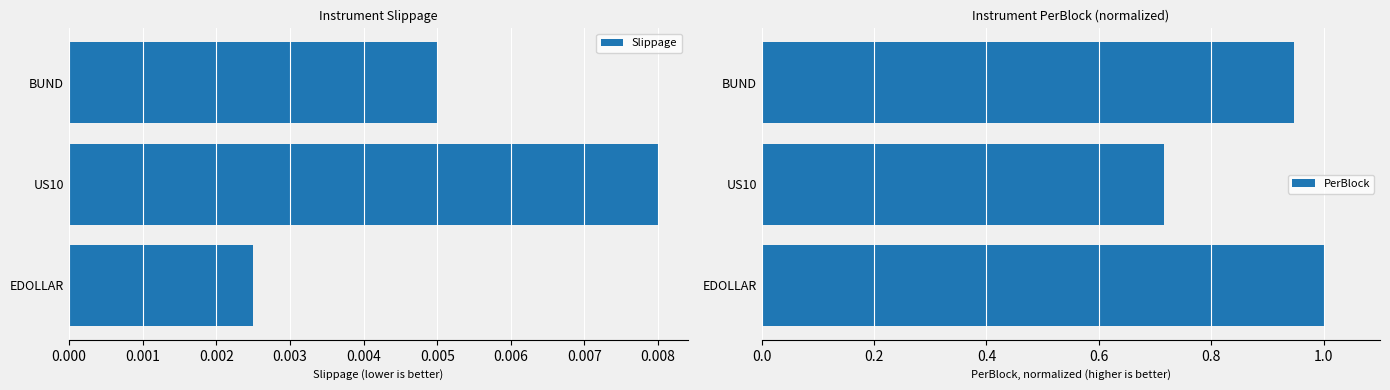

Which series has the largest total across all categories?

PerBlock